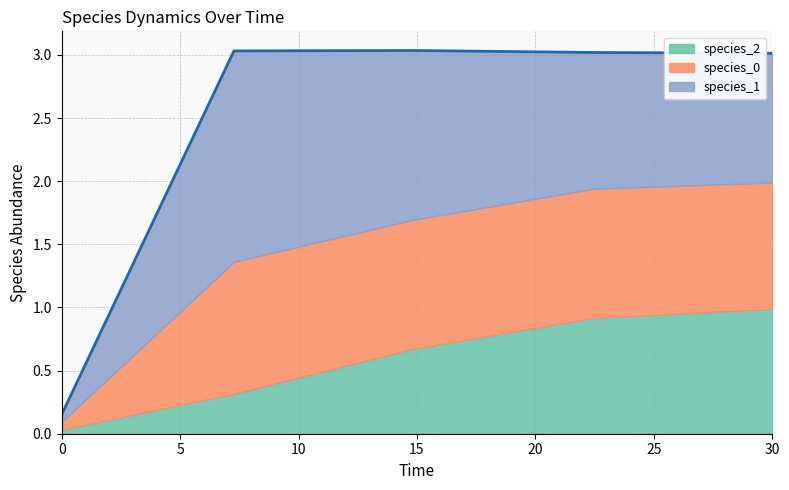

List the labels in order of species_2 value, smallest first.

0.0, 7.272727272727273, 14.84848484848485, 22.424242424242426, 30.0